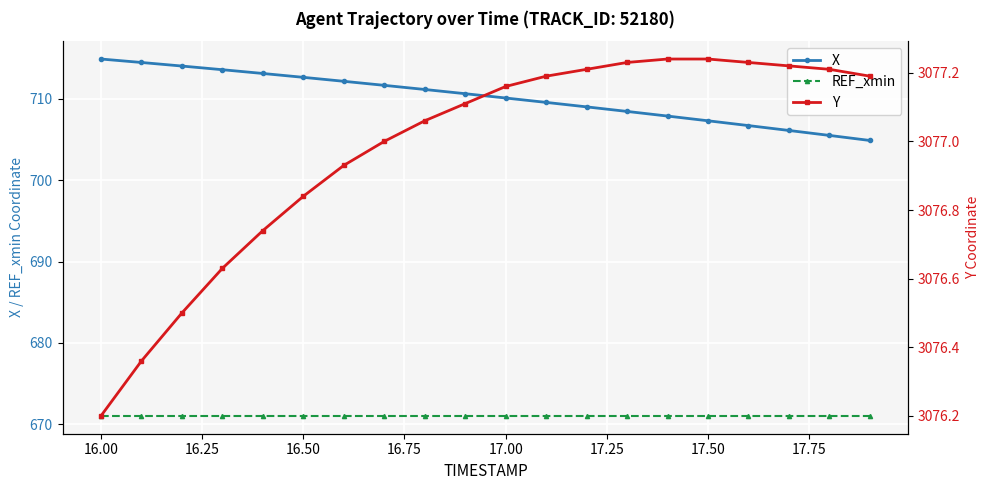

Is this an area chart (filled region under the line)?

No